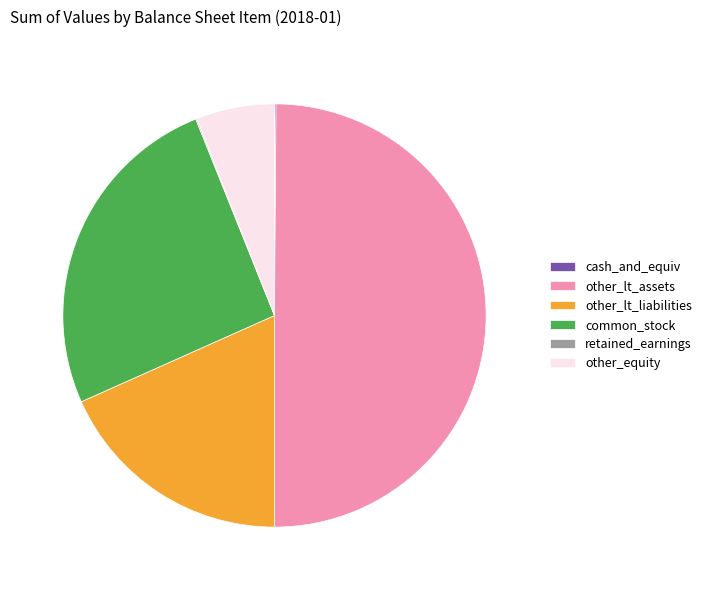

Is it true that other_lt_assets is 50% of the pie?

True